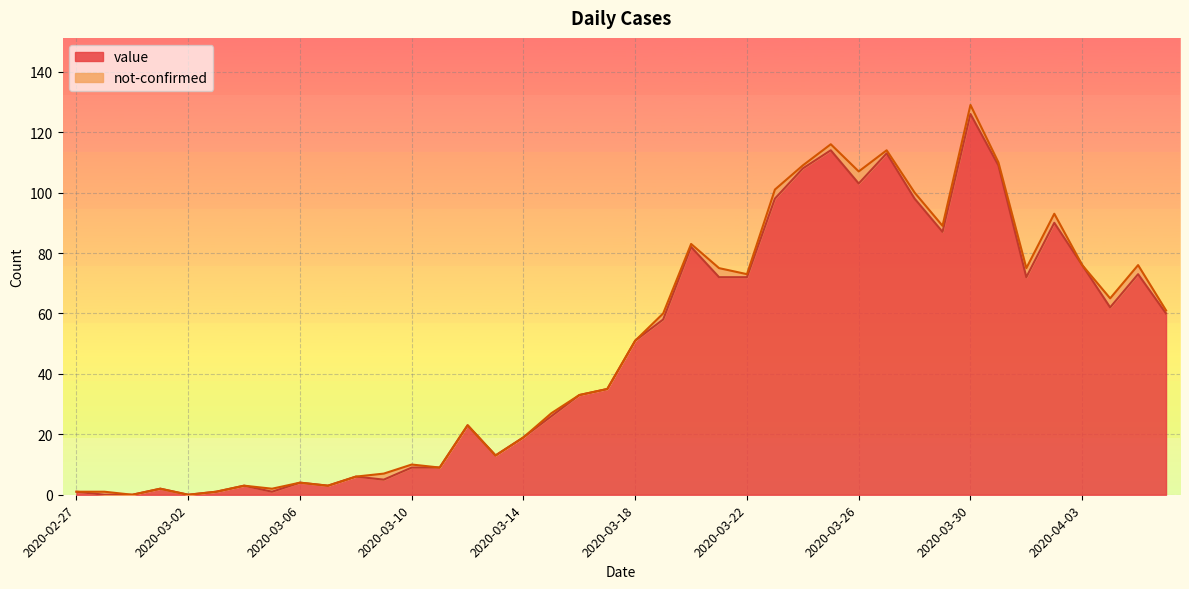

What is the difference between the maximum and second lowest values?

126